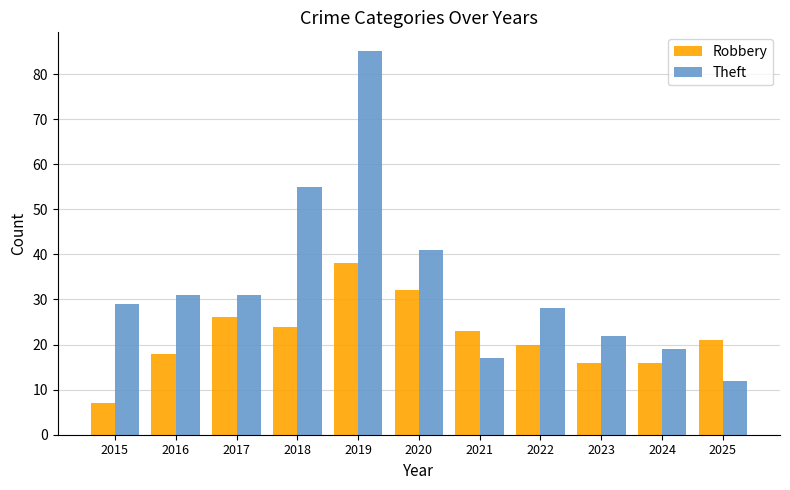

Are the bars horizontal?

No